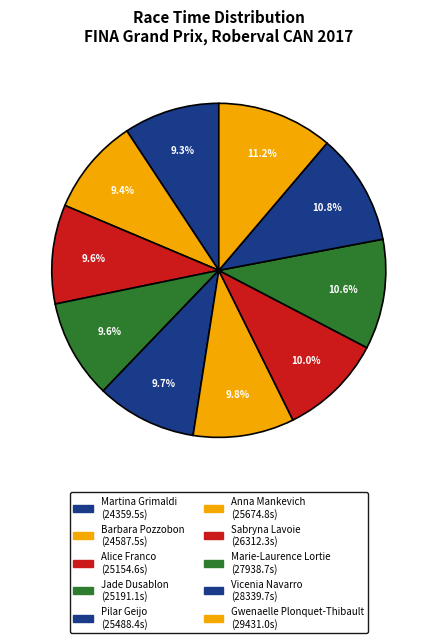

How many slices are in this pie chart?

10